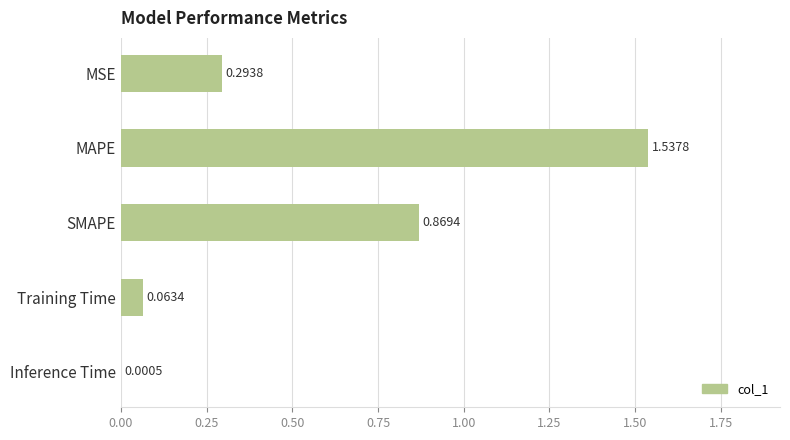

What is the change in value from SMAPE to Inference Time?

-0.9